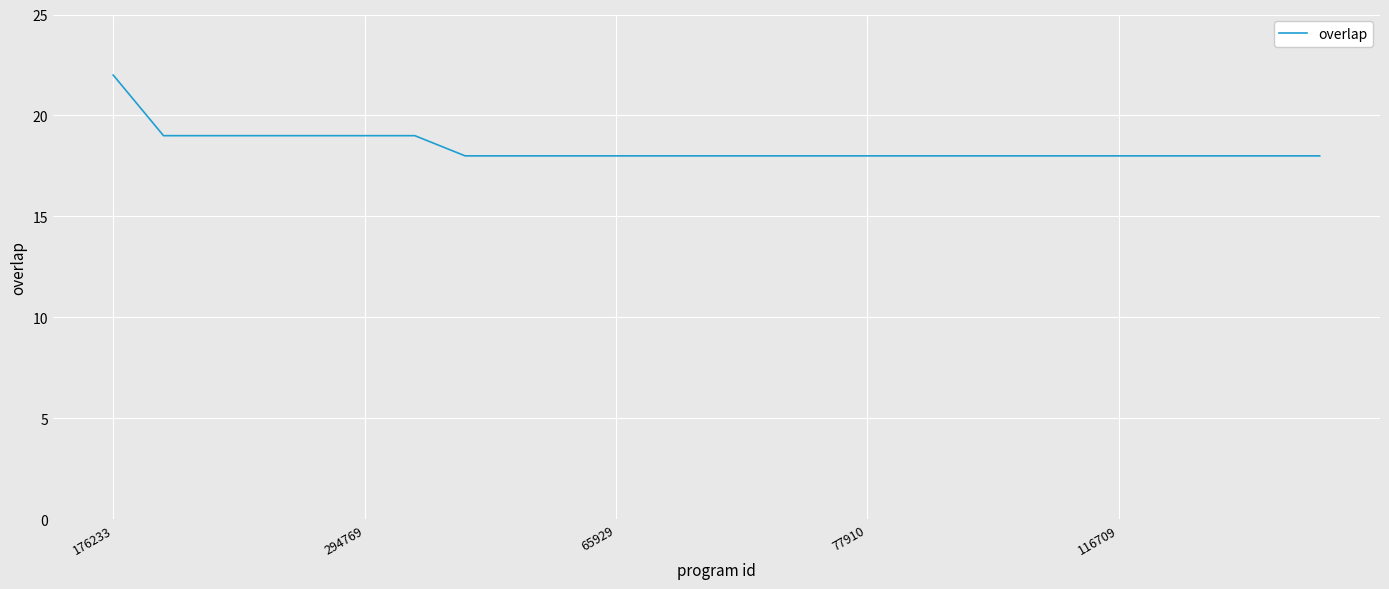

What is the difference between the maximum and minimum values?

4